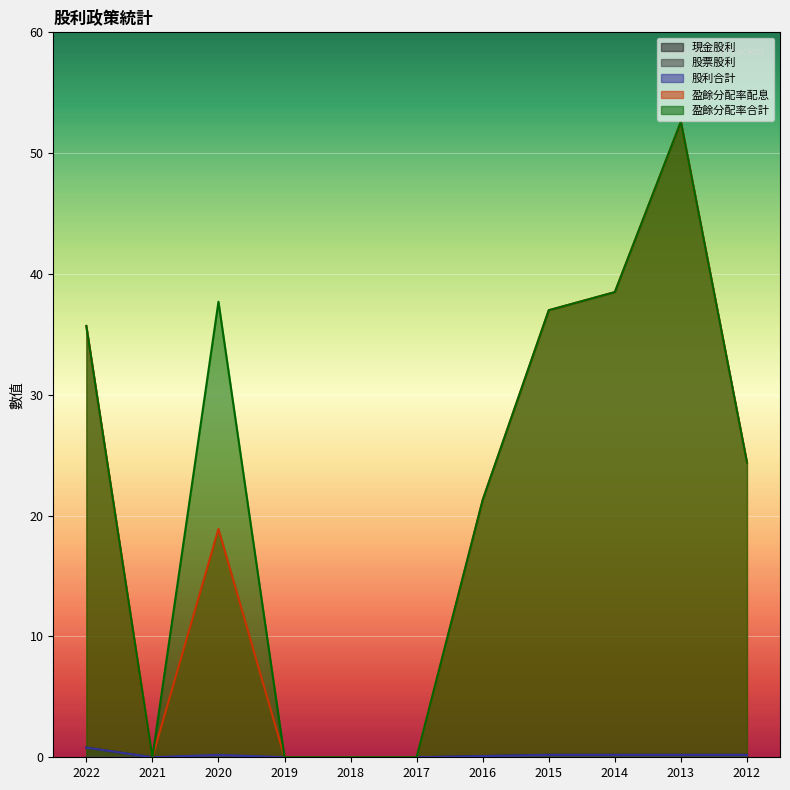

What is the value of the 盈餘分配率配息 point at the 8th from the left?

37.0